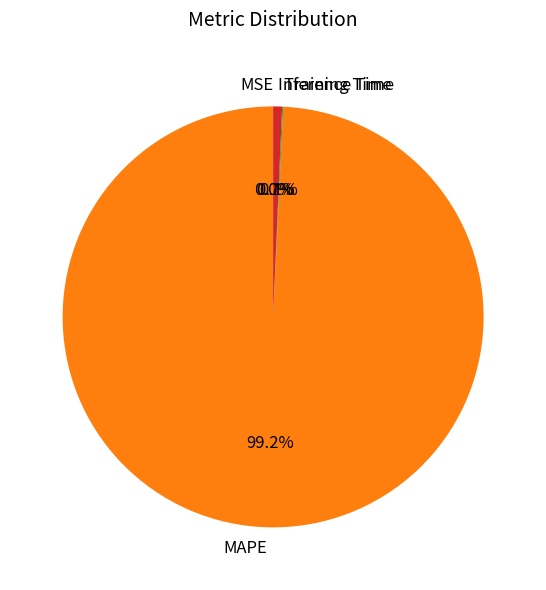

True or false: MAPE accounts for 89% of the total.

False